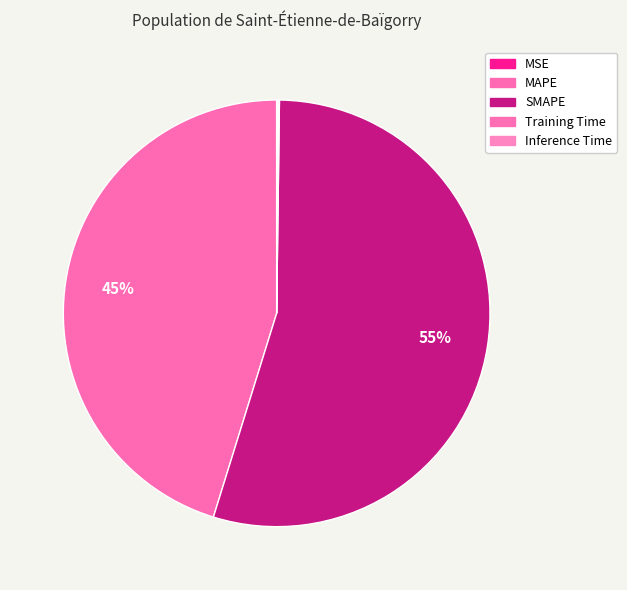

To the nearest percent, what is the difference between the MAPE and SMAPE slice percentages?

9%